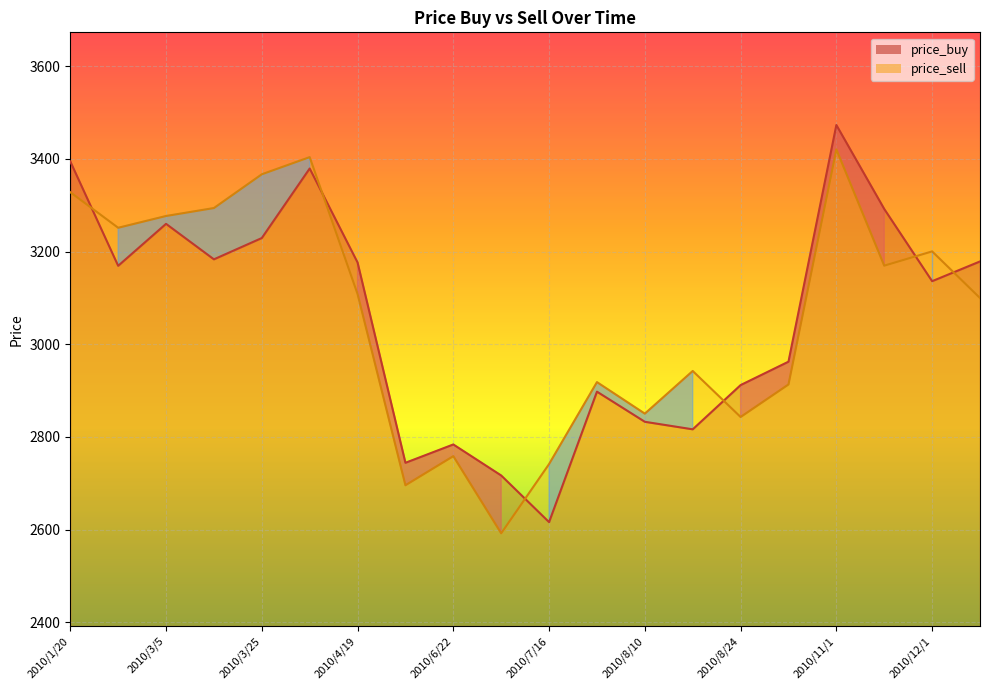

What is the label of the 12th point from the left?

2010/8/6